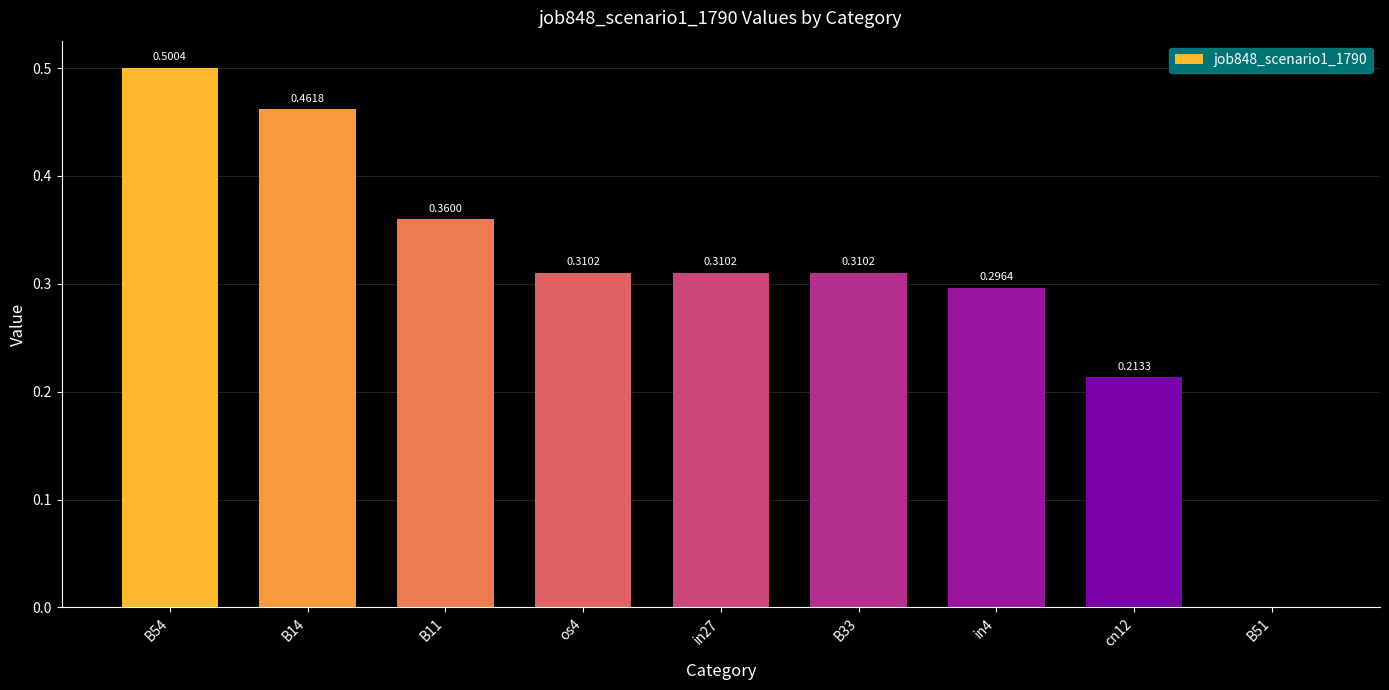

True or false: the data shows 0.5 at B14.

True